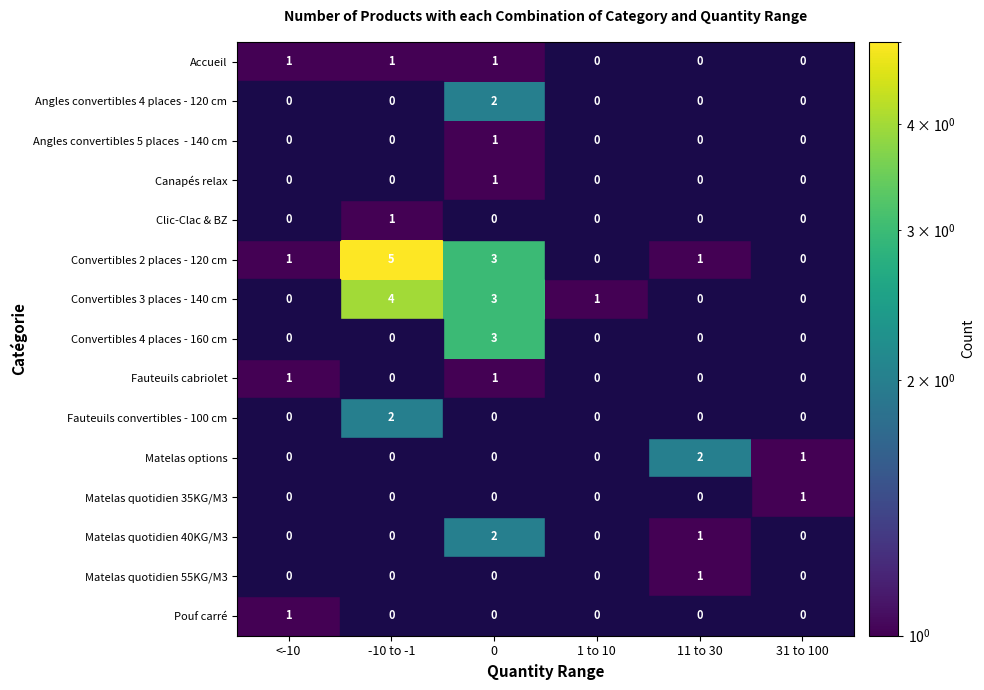

Is it true that Pouf carré equals 1 at <-10?

True